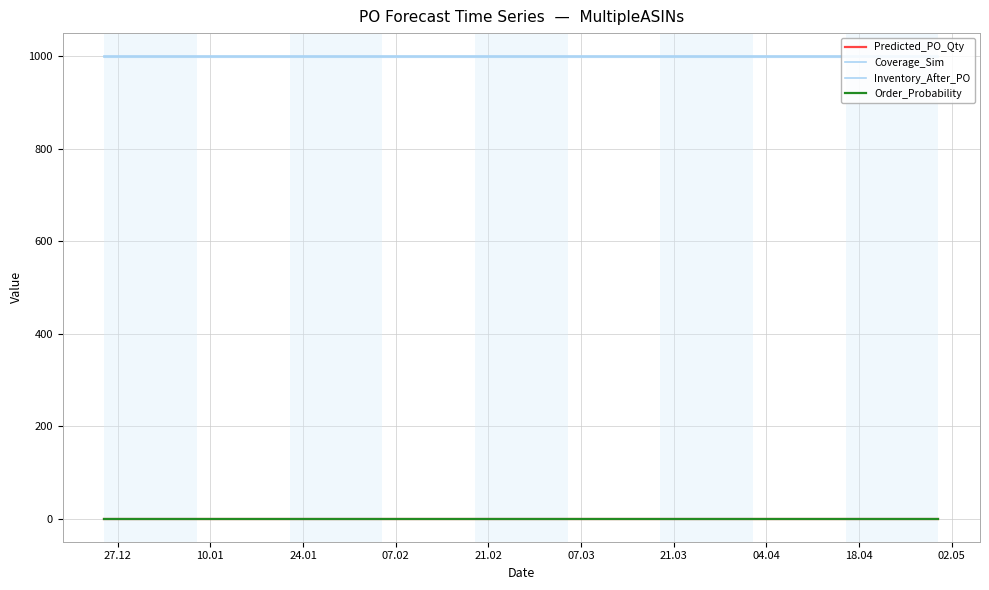

True or false: Order_Probability has a value of 0 at 18.04.

True